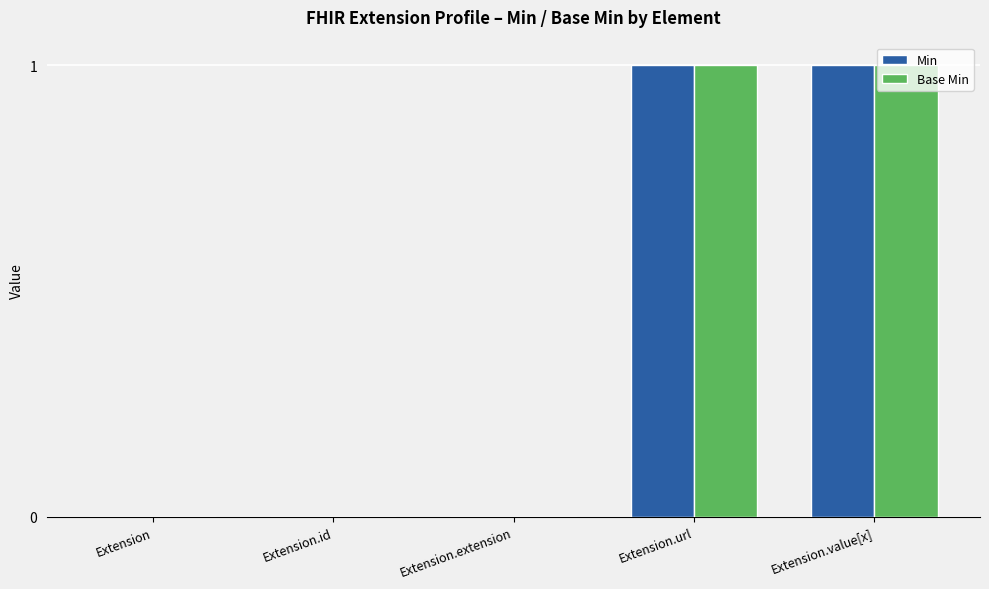

Are the bars grouped side by side (vs. stacked)?

Yes